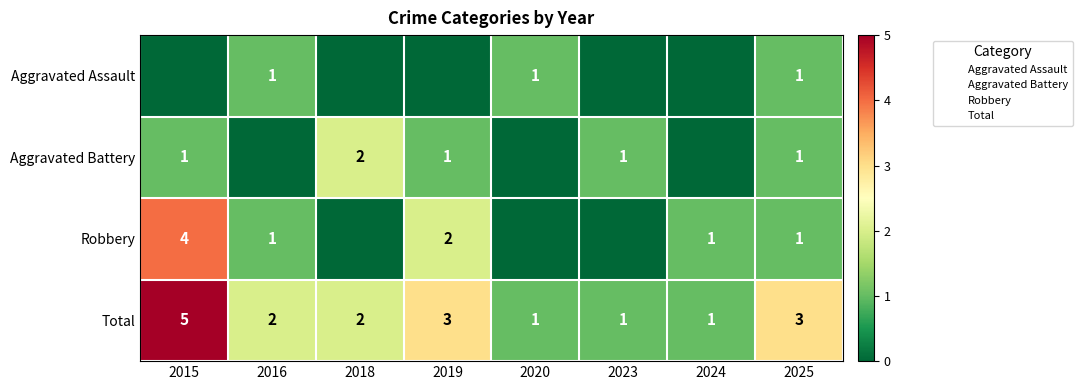

How many values in Robbery are above zero?

5